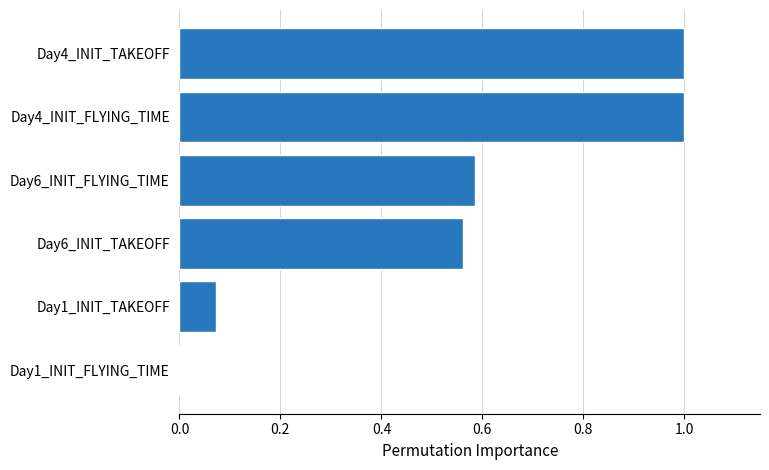

What is the sum of all values?

3.2